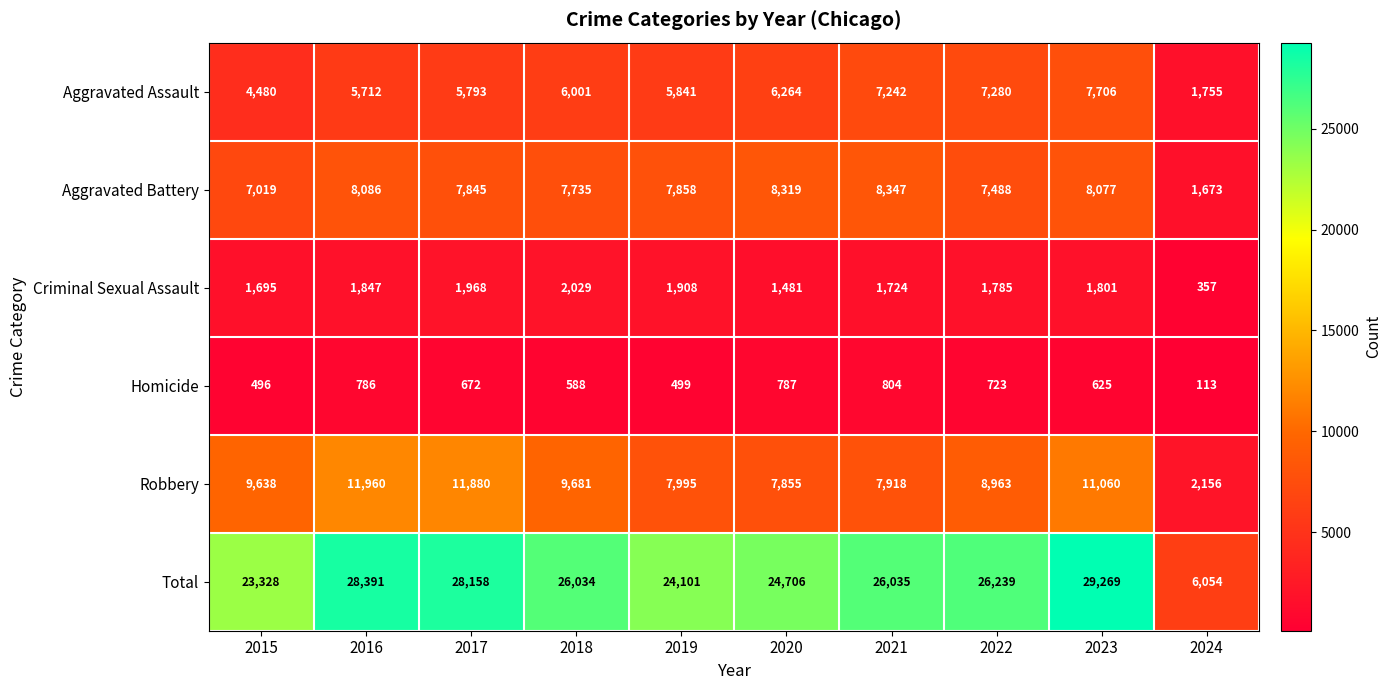

What is the difference between the Total values at 2020 and 2022?

1533